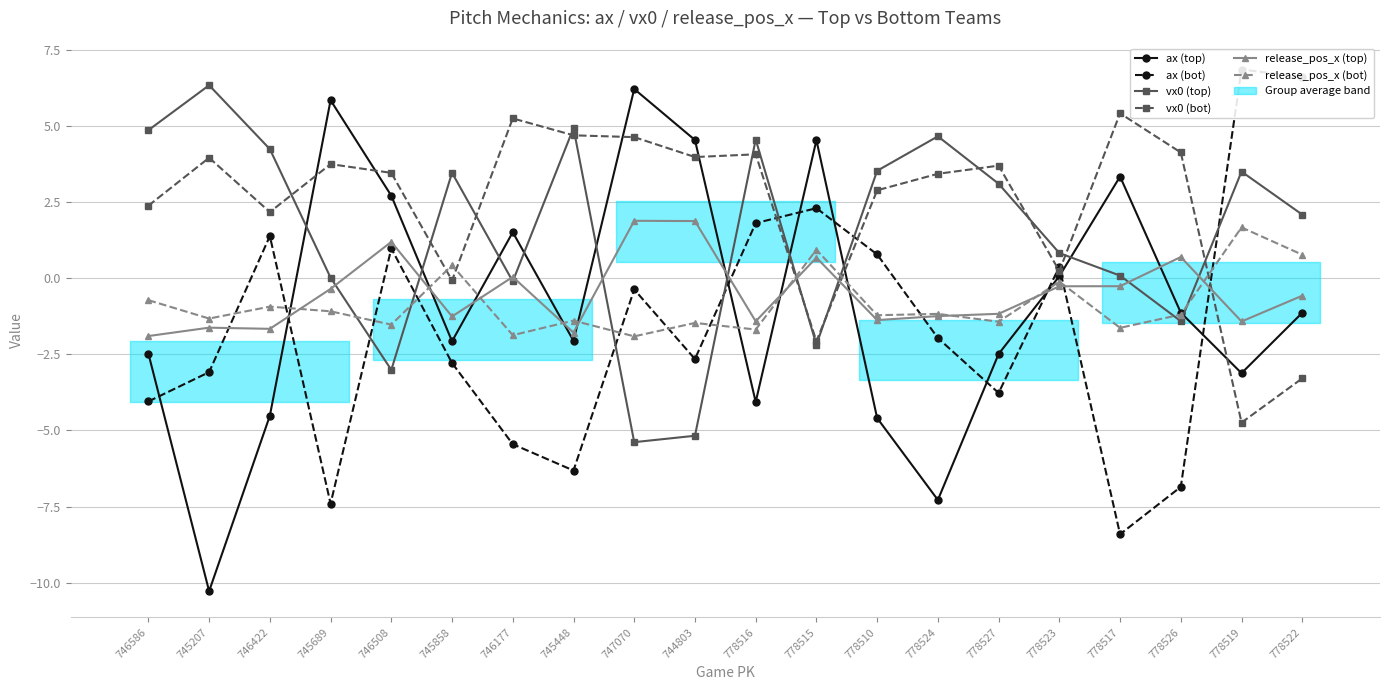

What is the difference between the maximum and minimum values in the ax (top) series?

16.5